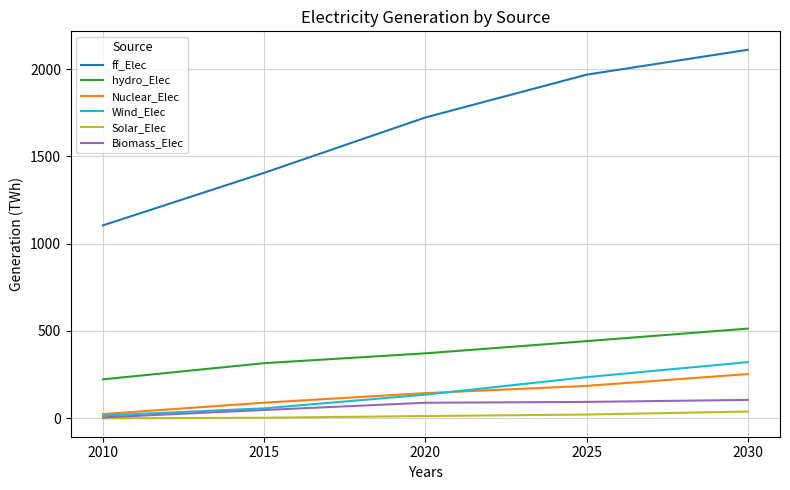

Where is Wind_Elec nearest to the value 168?

2020